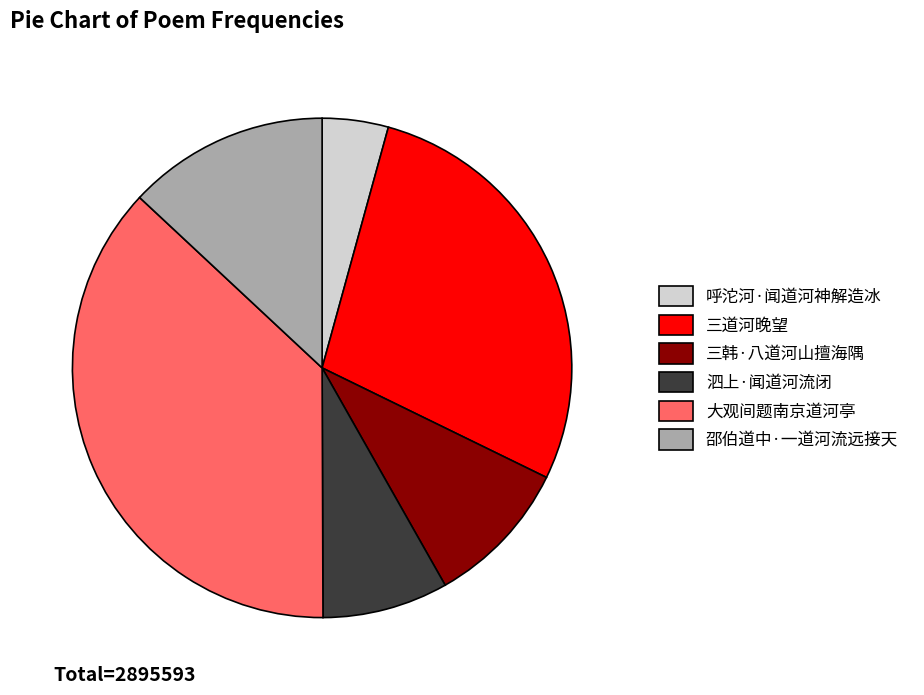

Between 邵伯道中·一道河流远接天 and 呼沱河·闻道河神解造冰, which is larger?

邵伯道中·一道河流远接天